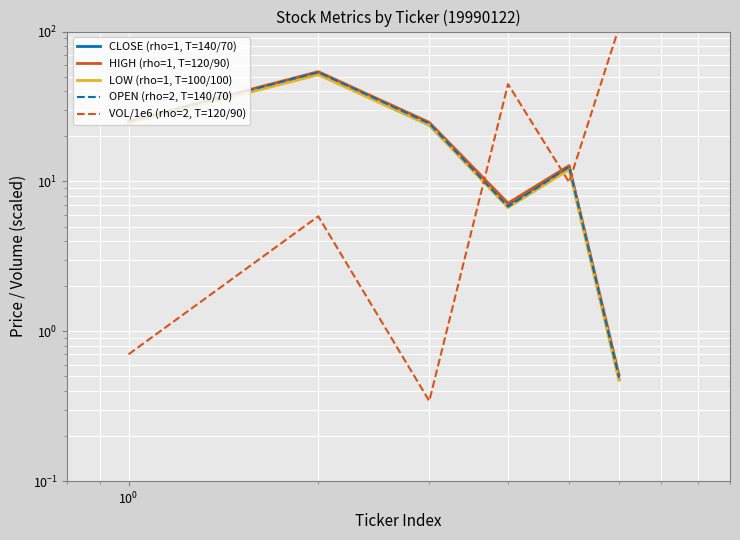

True or false: LOW (rho=1, T=100/100) has more than 1 interior local peaks.

True